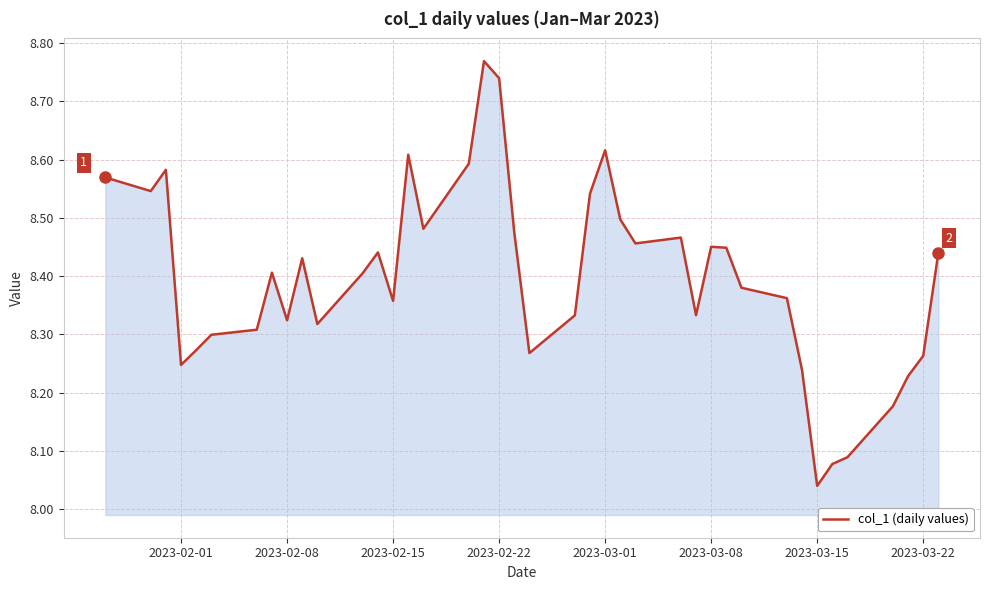

What is the difference between the maximum and minimum values?

0.7